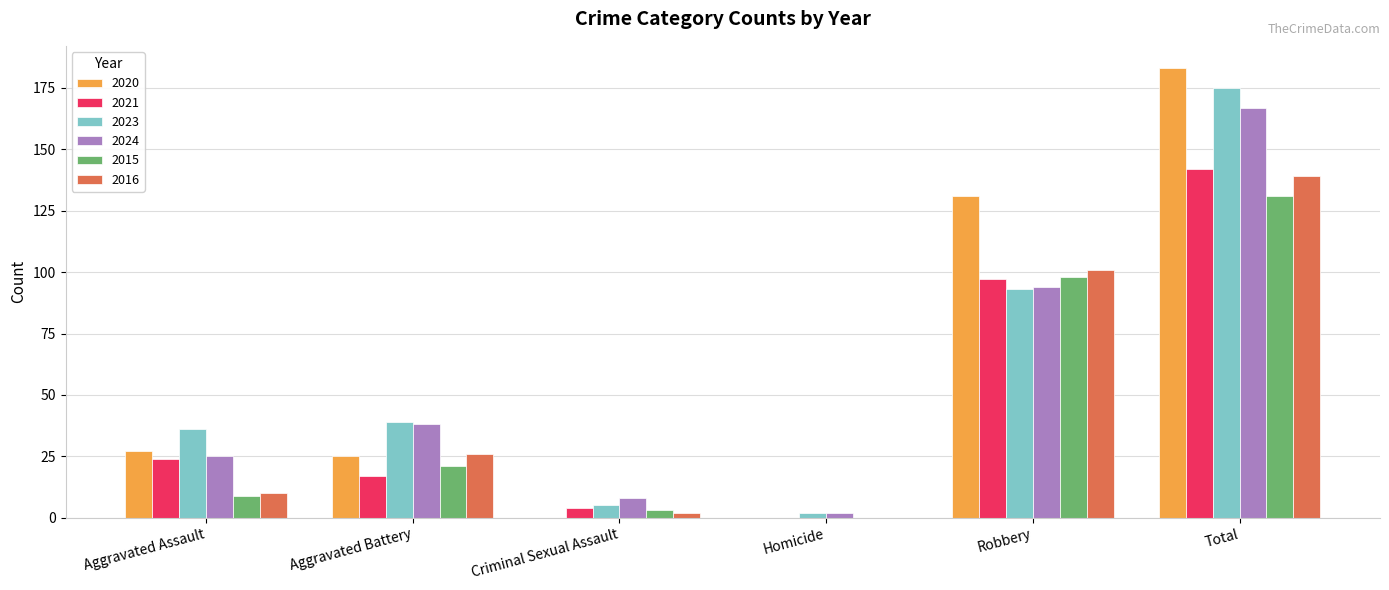

Is it true that 2020 equals 63 at Criminal Sexual Assault?

False